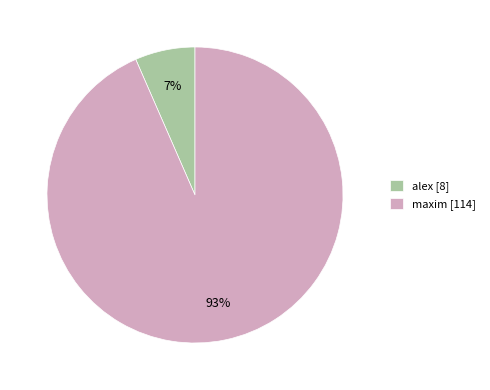

To the nearest percent, what portion does alex represent?

7%